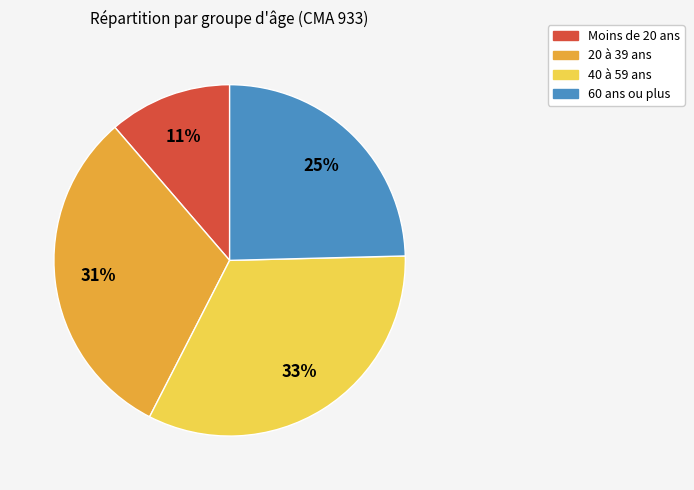

To the nearest percent, what is the difference between the largest and smallest slice percentages?

22%